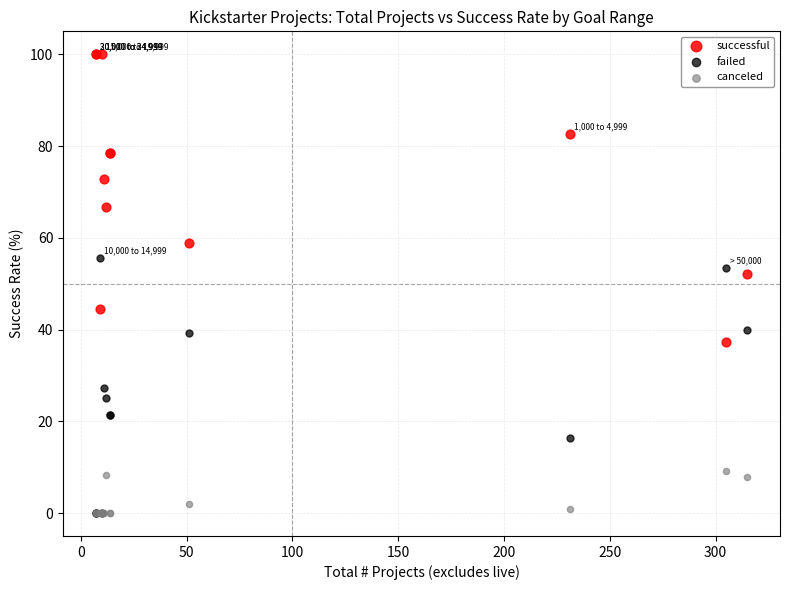

Across all series, what Y value is closest to 50?

52.1